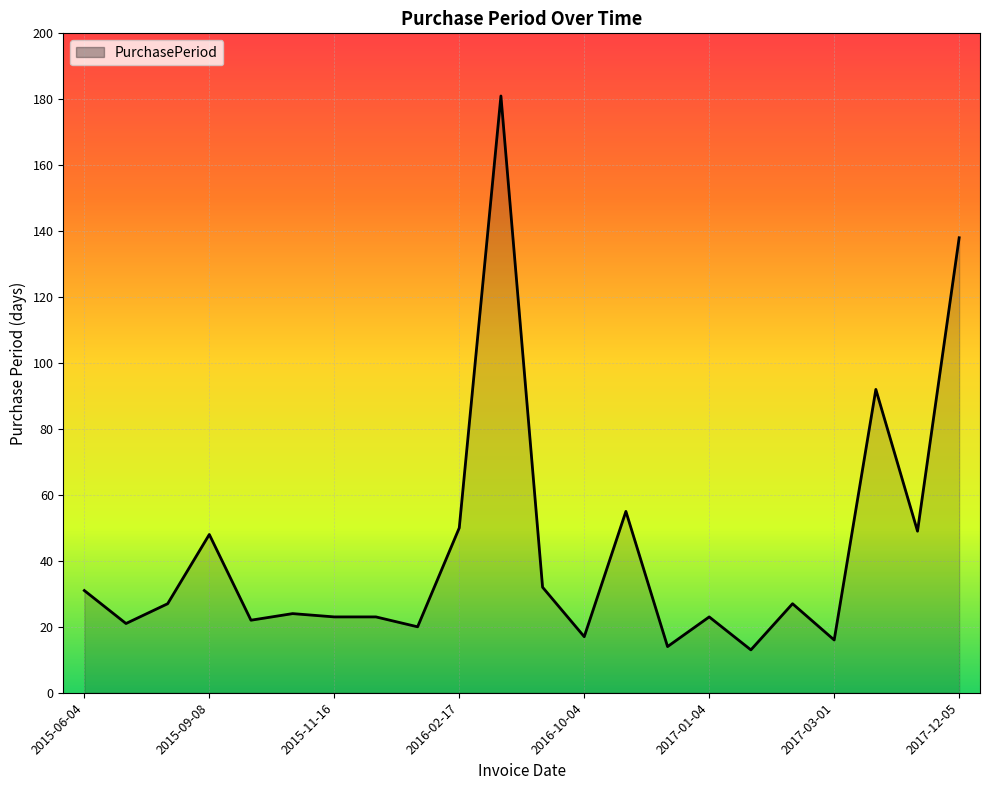

What is the smallest value displayed?

13